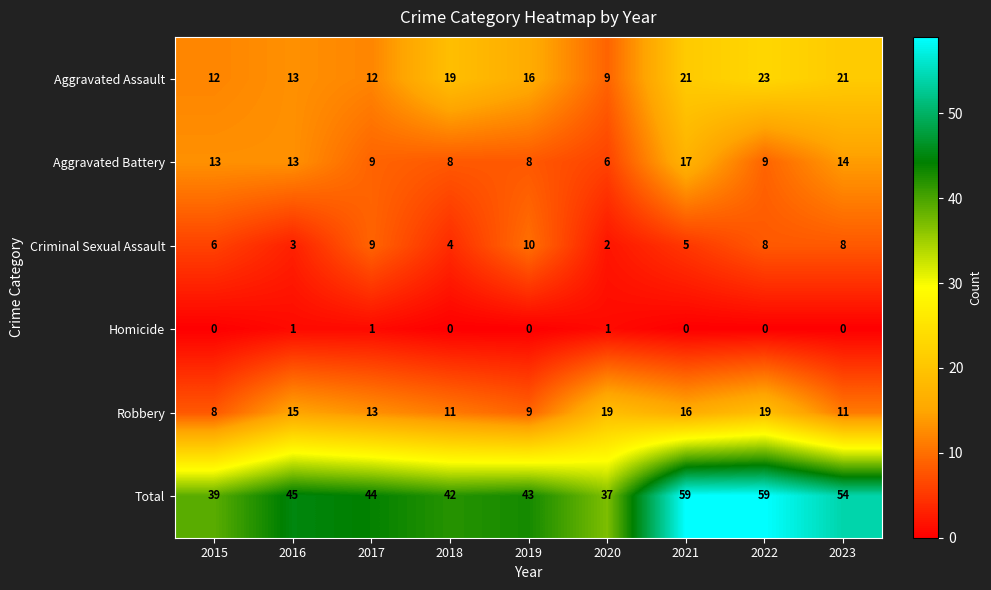

Is the value of Total at 2016 greater than the value of Aggravated Assault at 2016?

Yes